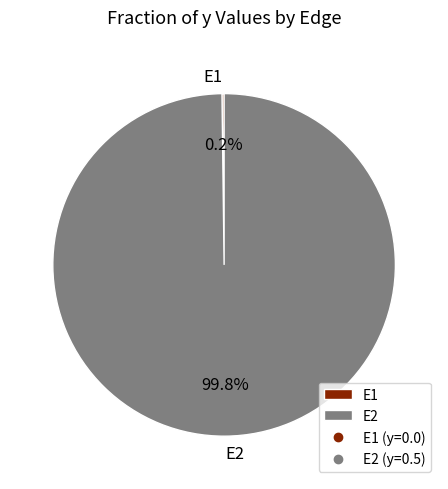

To the nearest percent, what is the difference between the largest and smallest slice percentages?

100%